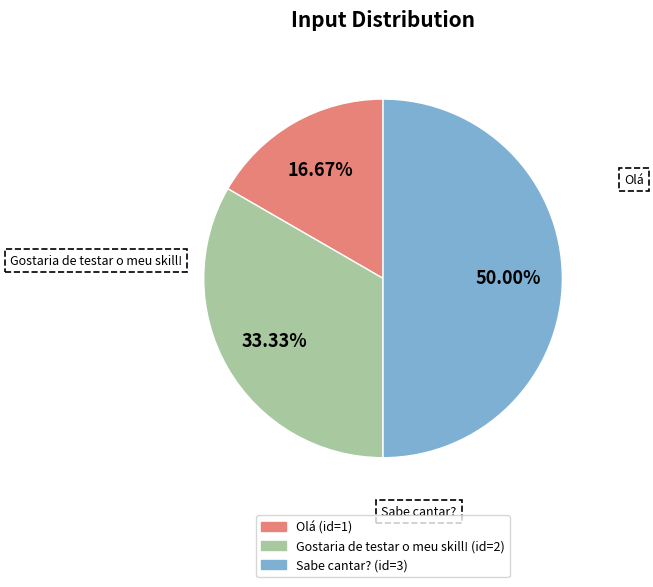

What is the smallest slice in the pie chart?

Olá